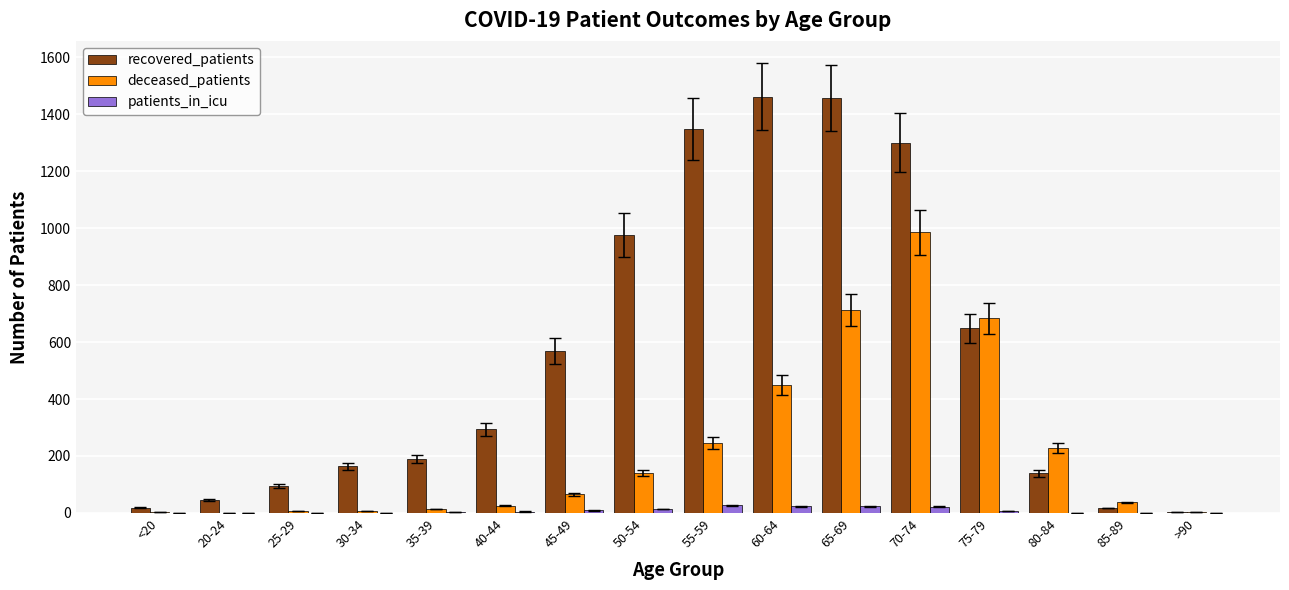

What is the maximum value for recovered_patients?

1462